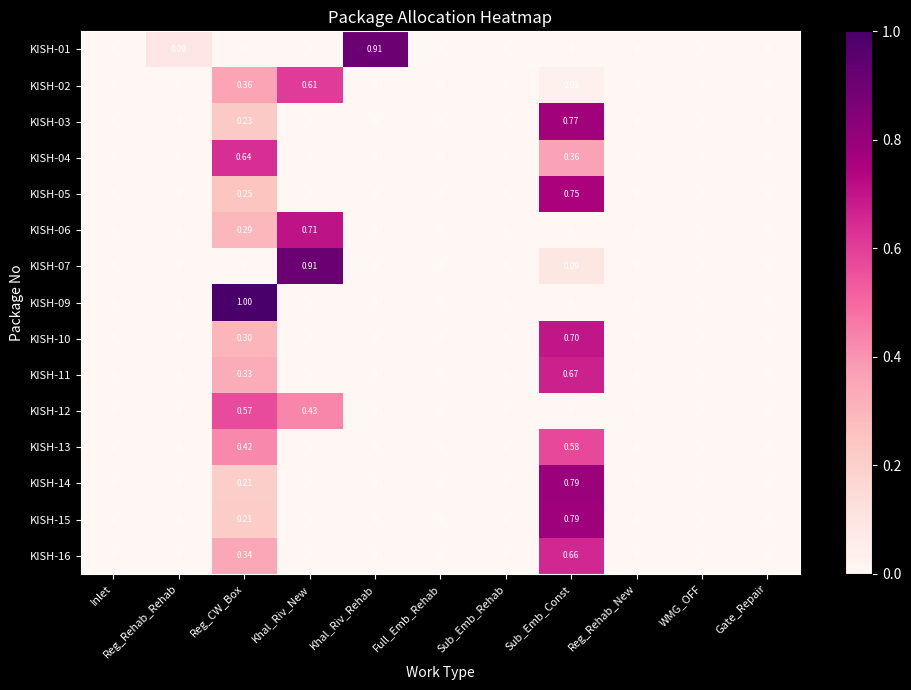

At which category is the sum across all series the highest?

Sub_Emb_Const